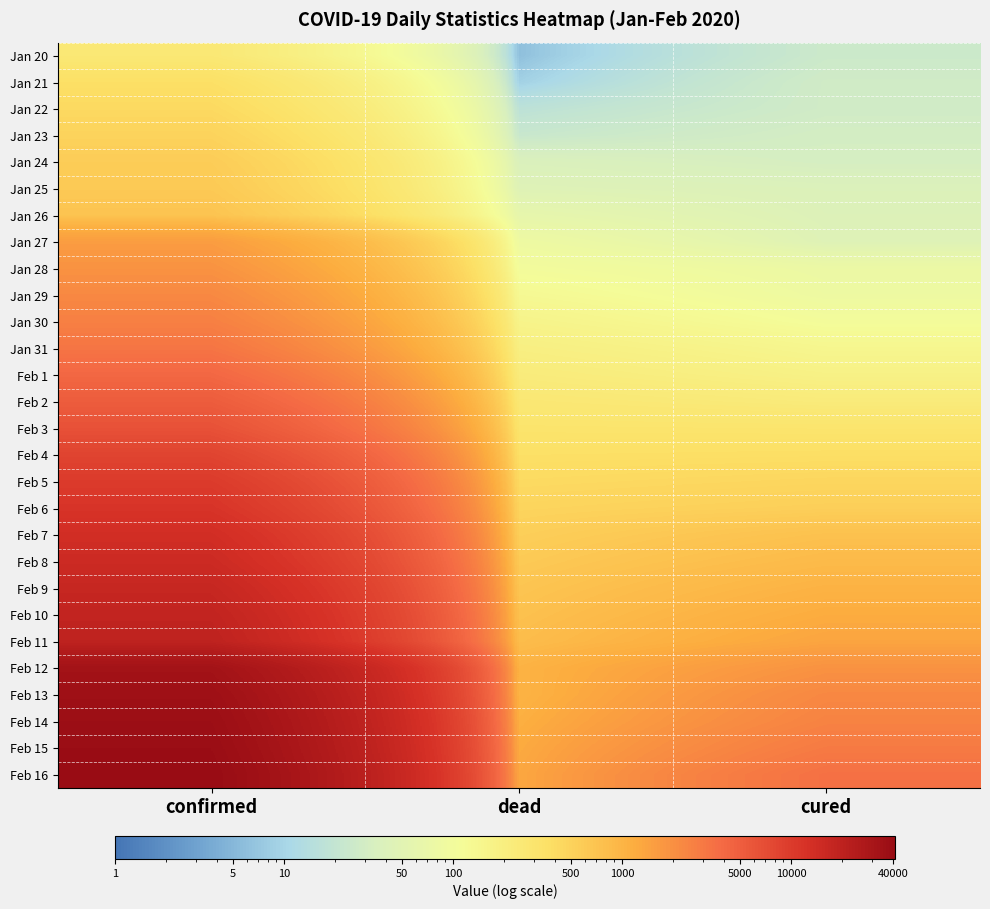

Reading right to left, extract all data points from this chart.

Jan 20: cured=25	dead=6	confirmed=258
Jan 21: cured=28	dead=9	confirmed=363
Jan 22: cured=28	dead=17	confirmed=425
Jan 23: cured=31	dead=23	confirmed=495
Jan 24: cured=32	dead=38	confirmed=572
Jan 25: cured=40	dead=45	confirmed=618
Jan 26: cured=42	dead=63	confirmed=698
Jan 27: cured=45	dead=85	confirmed=1590
Jan 28: cured=78	dead=104	confirmed=1905
Jan 29: cured=85	dead=129	confirmed=2261
Jan 30: cured=106	dead=159	confirmed=2639
Jan 31: cured=142	dead=192	confirmed=3215
Feb 1: cured=174	dead=224	confirmed=4109
Feb 2: cured=227	dead=265	confirmed=5142
Feb 3: cured=306	dead=313	confirmed=6384
Feb 4: cured=374	dead=362	confirmed=8351
Feb 5: cured=459	dead=414	confirmed=10117
Feb 6: cured=542	dead=478	confirmed=11618
Feb 7: cured=747	dead=545	confirmed=13603
Feb 8: cured=877	dead=608	confirmed=14982
Feb 9: cured=1045	dead=681	confirmed=16902
Feb 10: cured=1207	dead=748	confirmed=18454
Feb 11: cured=1378	dead=820	confirmed=19558
Feb 12: cured=1916	dead=1036	confirmed=32994
Feb 13: cured=2286	dead=1016	confirmed=35991
Feb 14: cured=2502	dead=1123	confirmed=37914
Feb 15: cured=2915	dead=1233	confirmed=39462
Feb 16: cured=3458	dead=1309	confirmed=41152